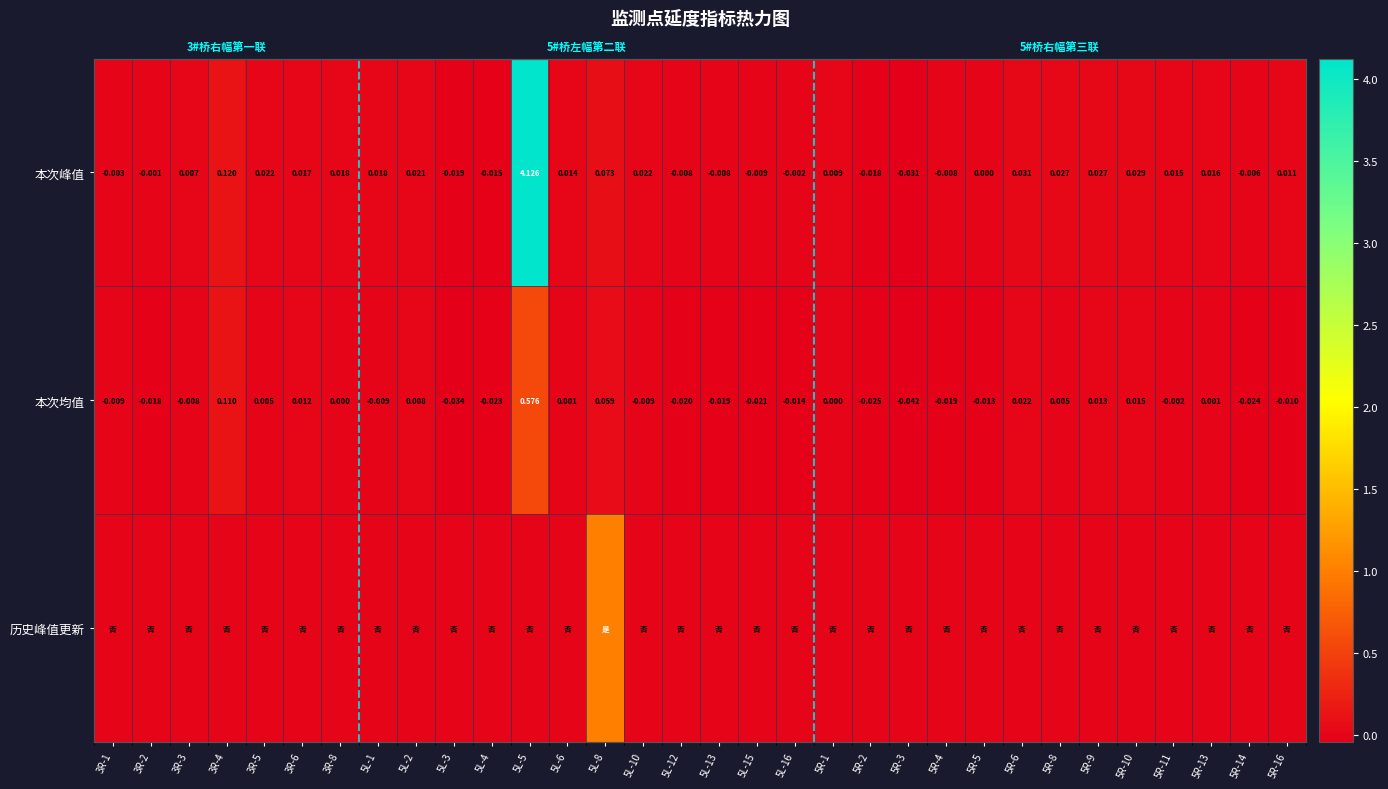

Between 5R-1 and 3R-1, which is larger?

5R-1